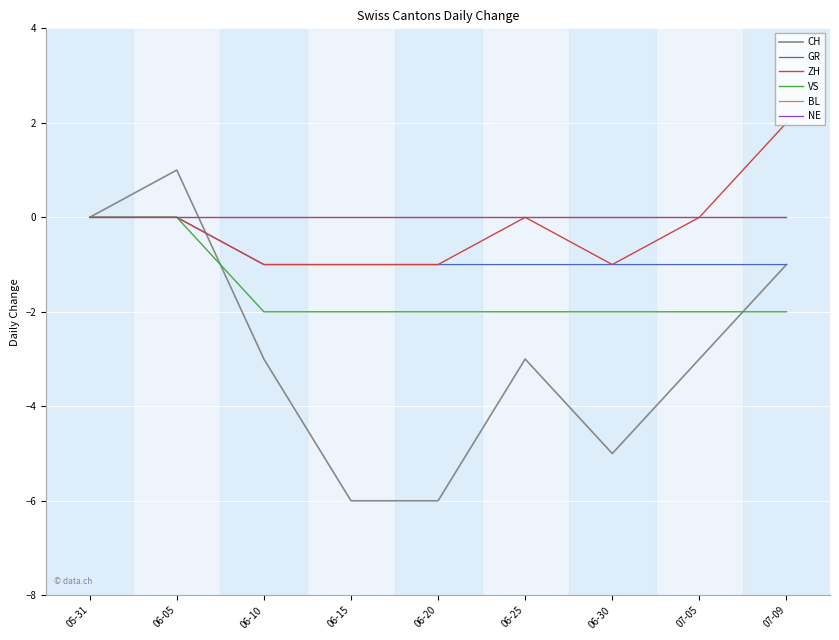

At which category is the sum across all series the highest?

06-05